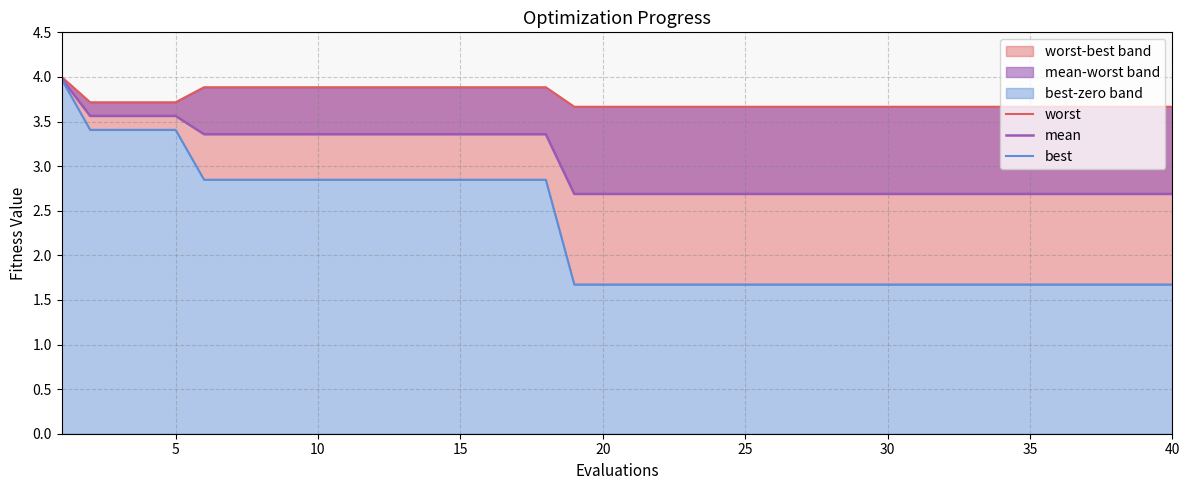

Rank the series at 20 from highest to lowest value.

worst, mean, best